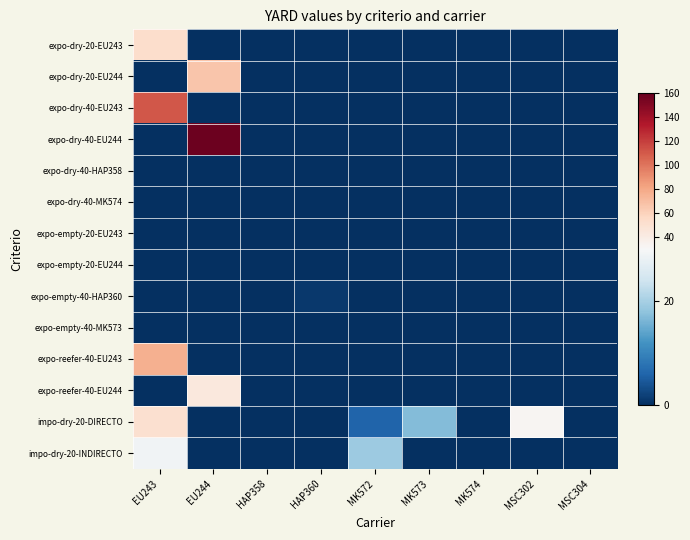

Reading right to left, extract all data points from this chart.

expo-dry-20-EU243: MSC304=0	MSC302=0	MK574=0	MK573=0	MK572=0	HAP360=0	HAP358=0	EU244=0	EU243=53
expo-dry-20-EU244: MSC304=0	MSC302=0	MK574=0	MK573=0	MK572=0	HAP360=0	HAP358=0	EU244=66	EU243=0
expo-dry-40-EU243: MSC304=0	MSC302=0	MK574=0	MK573=0	MK572=0	HAP360=0	HAP358=0	EU244=0	EU243=111
expo-dry-40-EU244: MSC304=0	MSC302=0	MK574=0	MK573=0	MK572=0	HAP360=0	HAP358=0	EU244=157	EU243=0
expo-dry-40-HAP358: MSC304=0	MSC302=0	MK574=0	MK573=0	MK572=0	HAP360=0	HAP358=0	EU244=0	EU243=0
expo-dry-40-MK574: MSC304=0	MSC302=0	MK574=0	MK573=0	MK572=0	HAP360=0	HAP358=0	EU244=0	EU243=0
expo-empty-20-EU243: MSC304=0	MSC302=0	MK574=0	MK573=0	MK572=0	HAP360=0	HAP358=0	EU244=0	EU243=0
expo-empty-20-EU244: MSC304=0	MSC302=0	MK574=0	MK573=0	MK572=0	HAP360=0	HAP358=0	EU244=0	EU243=0
expo-empty-40-HAP360: MSC304=0	MSC302=0	MK574=0	MK573=0	MK572=0	HAP360=1	HAP358=0	EU244=0	EU243=0
expo-empty-40-MK573: MSC304=0	MSC302=0	MK574=0	MK573=0	MK572=0	HAP360=0	HAP358=0	EU244=0	EU243=0
expo-reefer-40-EU243: MSC304=0	MSC302=0	MK574=0	MK573=0	MK572=0	HAP360=0	HAP358=0	EU244=0	EU243=76
expo-reefer-40-EU244: MSC304=0	MSC302=0	MK574=0	MK573=0	MK572=0	HAP360=0	HAP358=0	EU244=44	EU243=0
impo-dry-20-DIRECTO: MSC304=0	MSC302=33	MK574=0	MK573=17	MK572=6	HAP360=0	HAP358=0	EU244=0	EU243=51
impo-dry-20-INDIRECTO: MSC304=0	MSC302=0	MK574=0	MK573=0	MK572=19	HAP360=0	HAP358=0	EU244=0	EU243=29